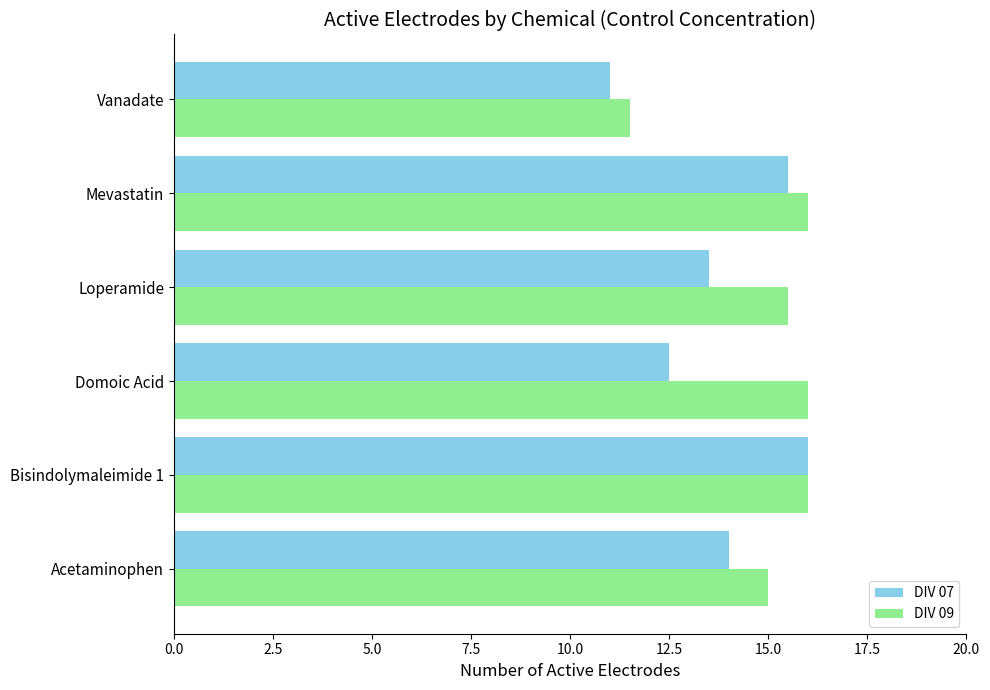

At which category is the sum across all series the highest?

Bisindolymaleimide 1